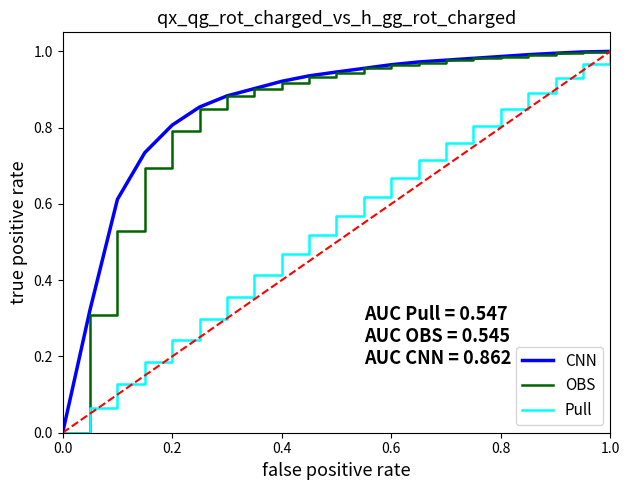

How many lines are shown in the chart?

3